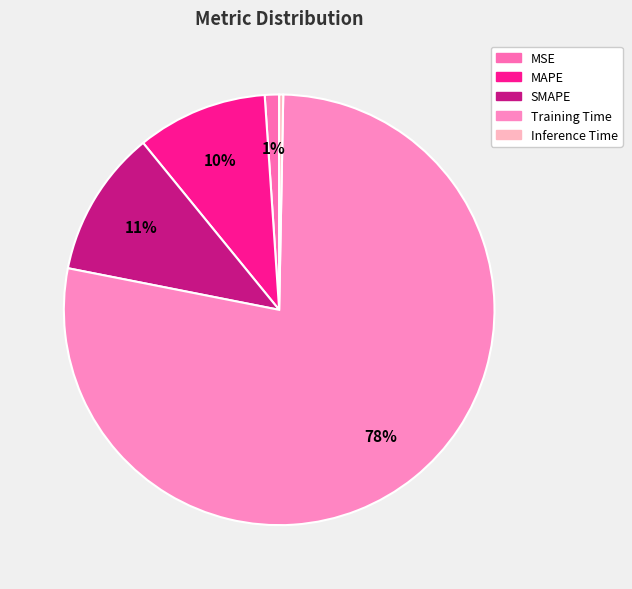

What percentage is the SMAPE slice, to the nearest percent?

11%